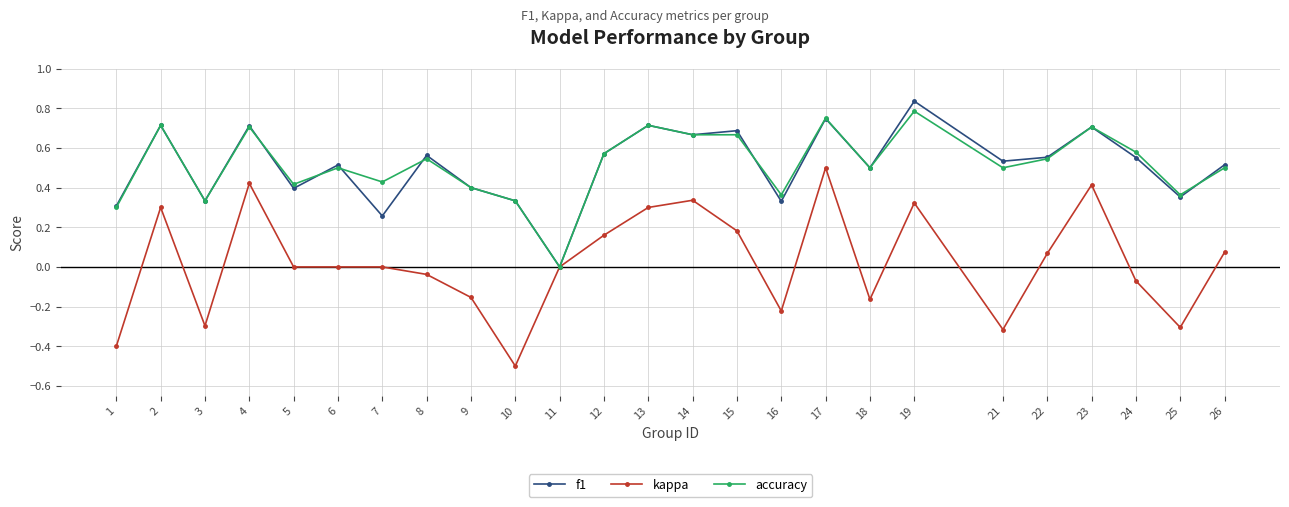

True or false: kappa has more than 0 points higher than both neighbors.

True